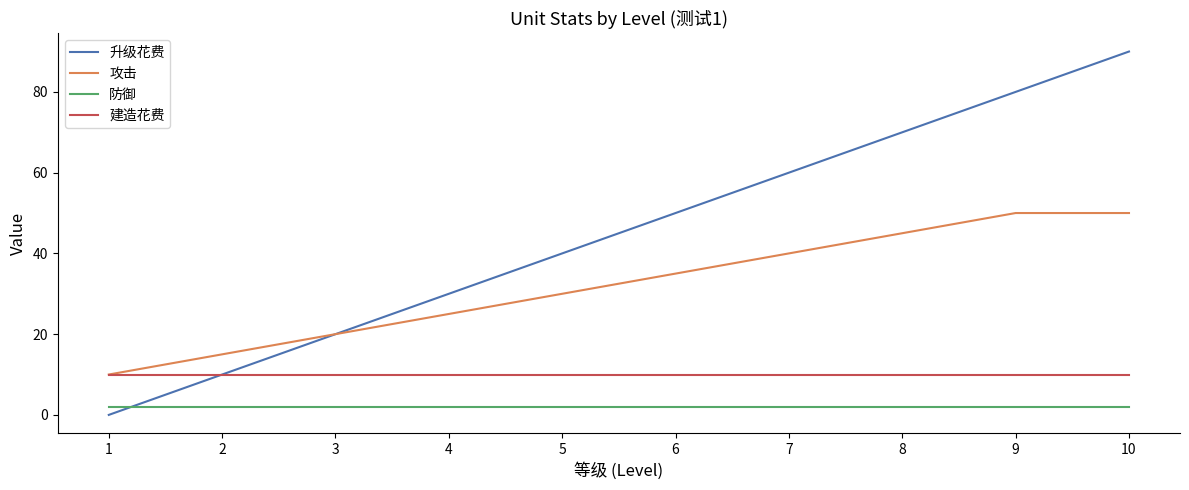

What is the approximate value of 建造花费 at 2?

10